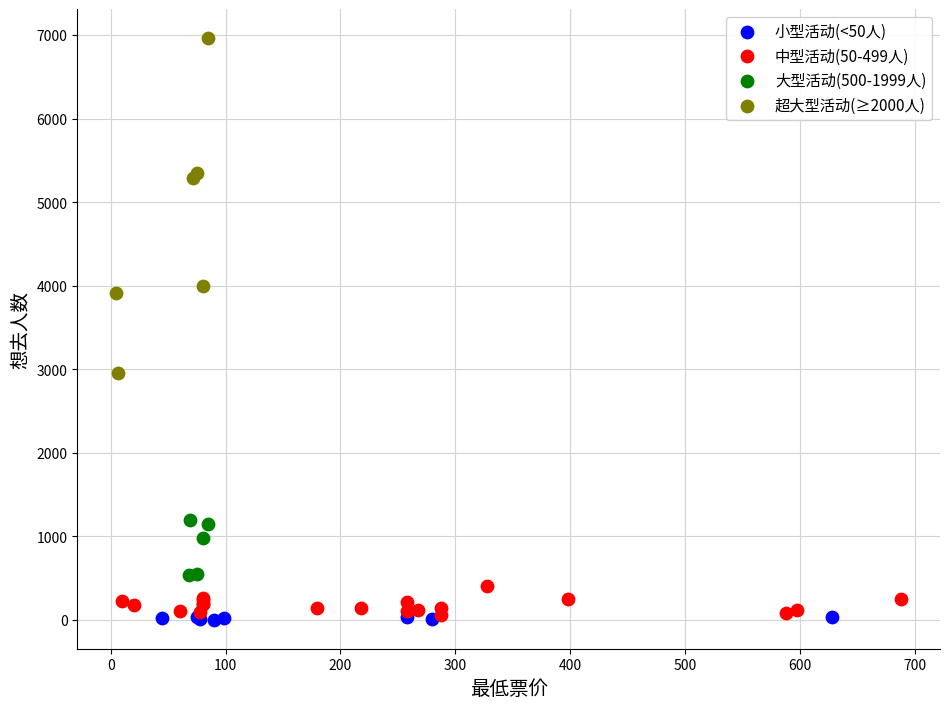

Which series contains the highest Y value?

超大型活动(≥2000人)